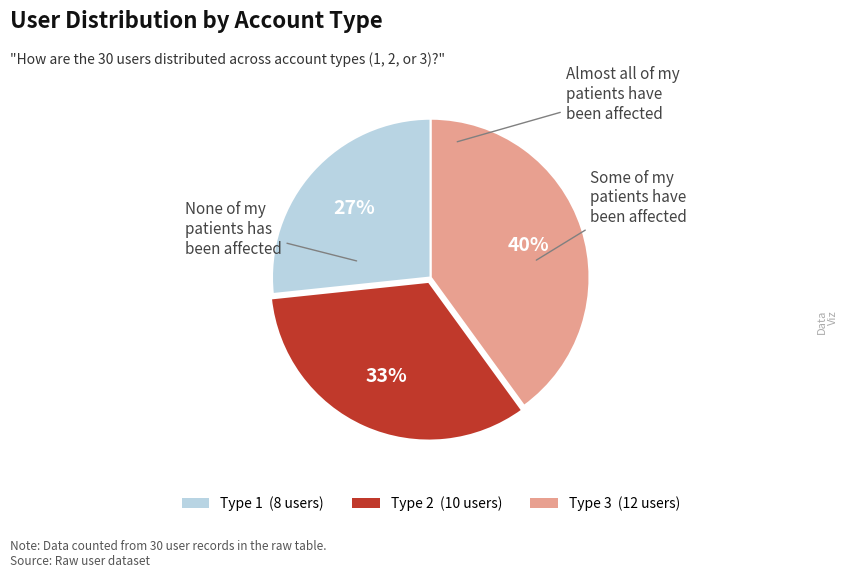

Rank the categories by value from highest to lowest.

Type 3, Type 2, Type 1